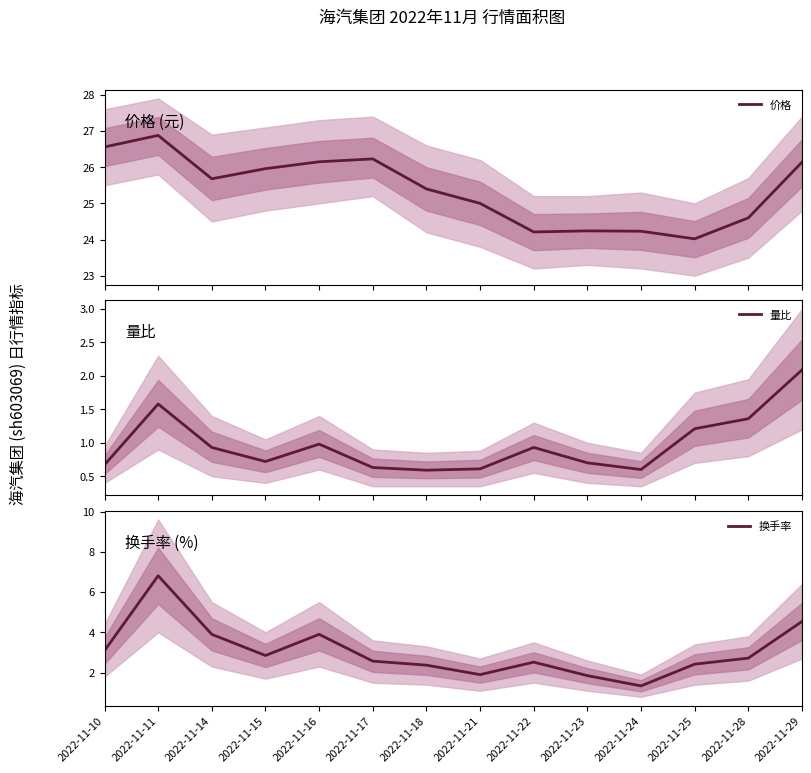

Reading left to right, list all the values displayed in this chart.

价格: 26.6	26.9	25.7	26.0	26.1	26.2	25.4	25.0	24.2	24.2	24.2	24.0	24.6	26.1
量比: 0.7	1.6	0.9	0.7	1.0	0.6	0.6	0.6	0.9	0.7	0.6	1.2	1.4	2.1
换手率: 3.1	6.8	3.9	2.9	3.9	2.6	2.4	1.9	2.5	1.9	1.3	2.4	2.7	4.5